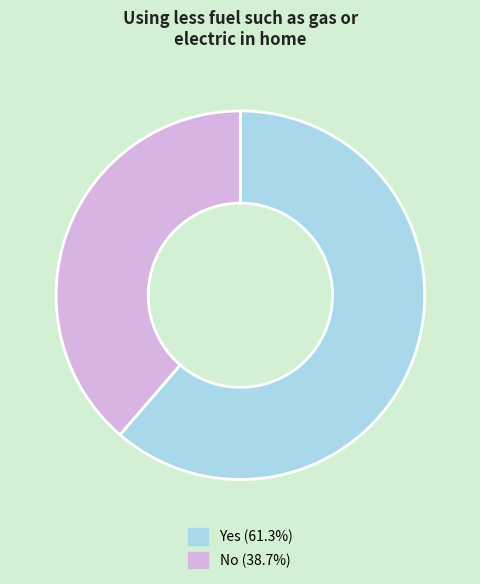

Does No (38.7%) account for over 50% of the chart?

No